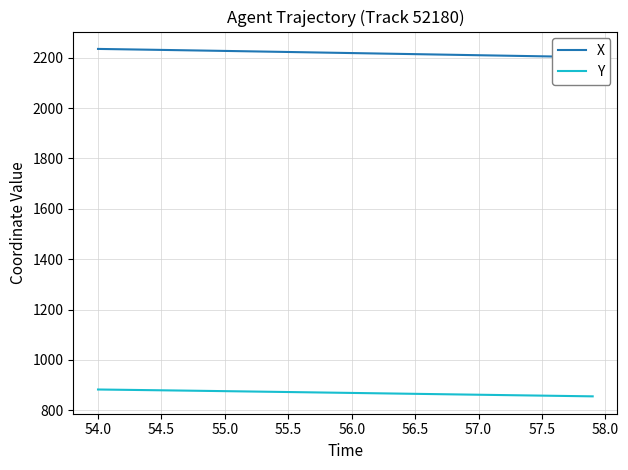

Reading right to left, transcribe all the data shown in this chart.

X: 2201.9	2202.8	2203.6	2204.5	2205.3	2206.2	2207.0	2207.9	2208.8	2209.6	2210.5	2211.3	2212.2	2213.0	2213.9	2214.8	2215.6	2216.5	2217.3	2218.2	2219.0	2219.9	2220.8	2221.6	2222.5	2223.3	2224.2	2225.0	2225.8	2226.7	2227.5	2228.3	2229.1	2229.9	2230.7	2231.5	2232.3	2233.1	2233.9	2234.6
Y: 855.2	855.9	856.6	857.3	858.0	858.8	859.5	860.2	860.9	861.6	862.3	863.0	863.8	864.5	865.2	865.9	866.6	867.3	868.0	868.8	869.5	870.2	870.9	871.6	872.3	873.0	873.8	874.5	875.2	875.8	876.5	877.2	877.9	878.5	879.2	879.9	880.5	881.1	881.8	882.4